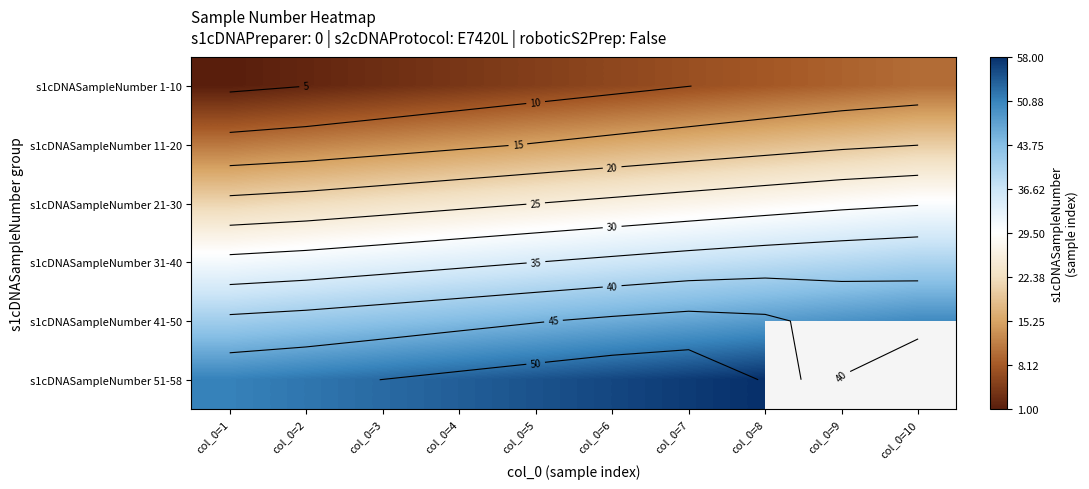

At col_0=9, list the series in order from largest to smallest.

s1cDNASampleNumber 41-50, s1cDNASampleNumber 51-58, s1cDNASampleNumber 31-40, s1cDNASampleNumber 21-30, s1cDNASampleNumber 11-20, s1cDNASampleNumber 1-10